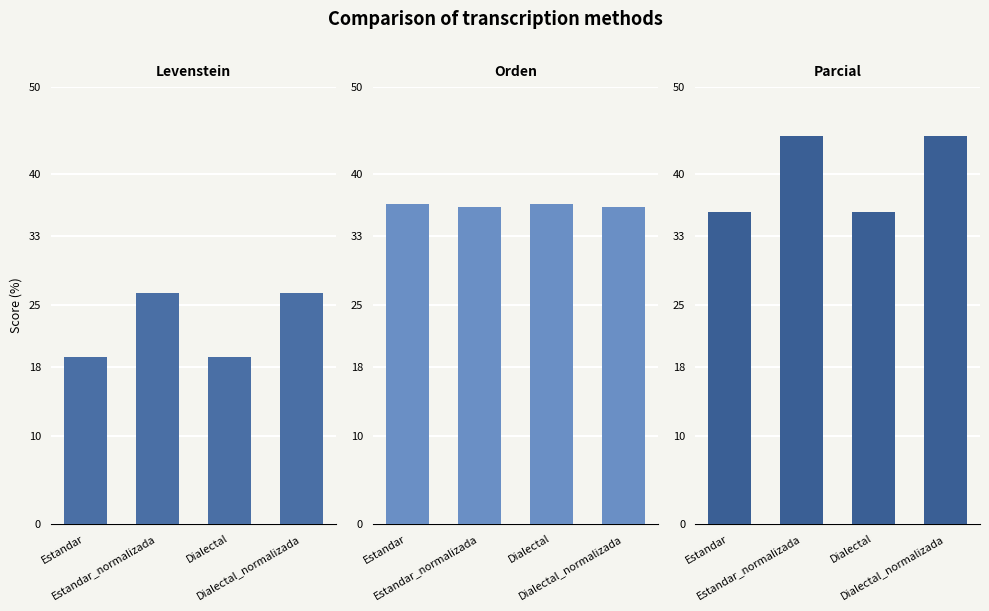

Read the Parcial value at Dialectal.

35.7